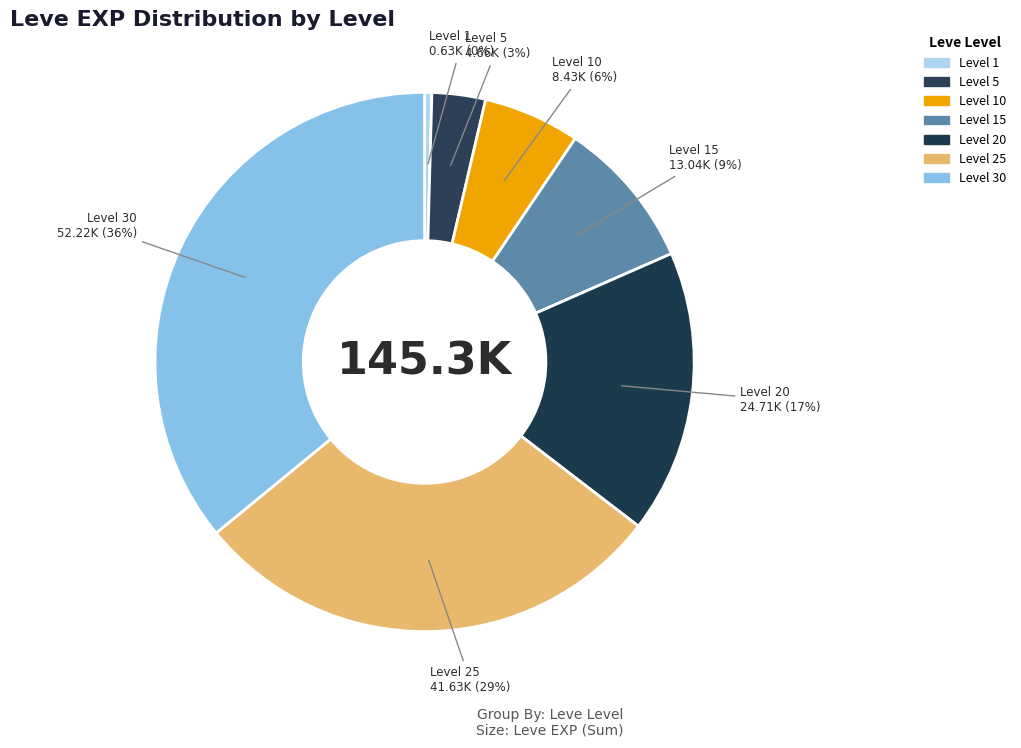

To the nearest percent, what is the difference between the Level 10 and Level 20 slice percentages?

11%